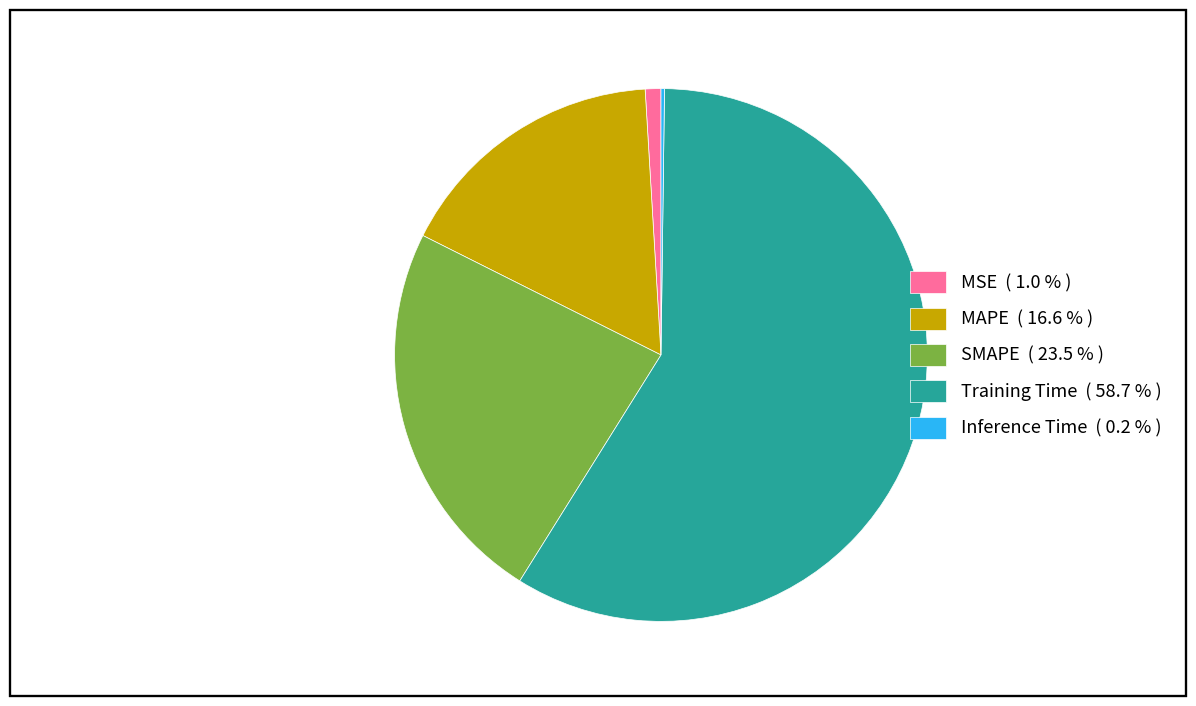

Is the sum of SMAPE ( 23.5 % ) and Training Time ( 58.7 % ) greater than half?

Yes